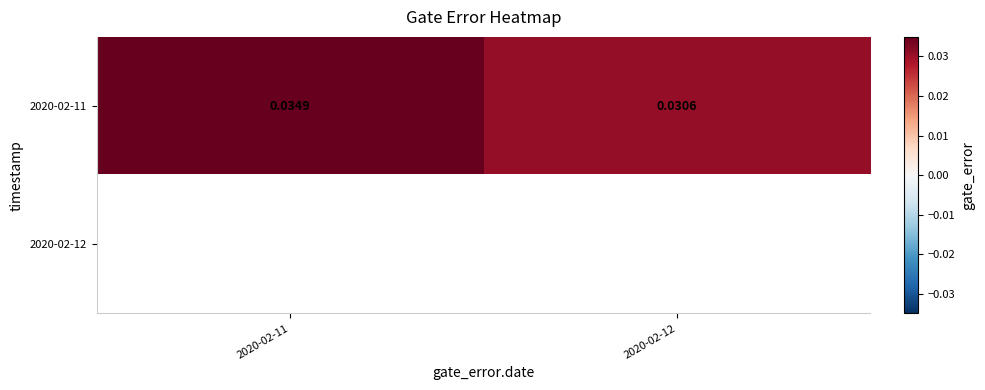

At how many categories does at least one series exceed 0?

2